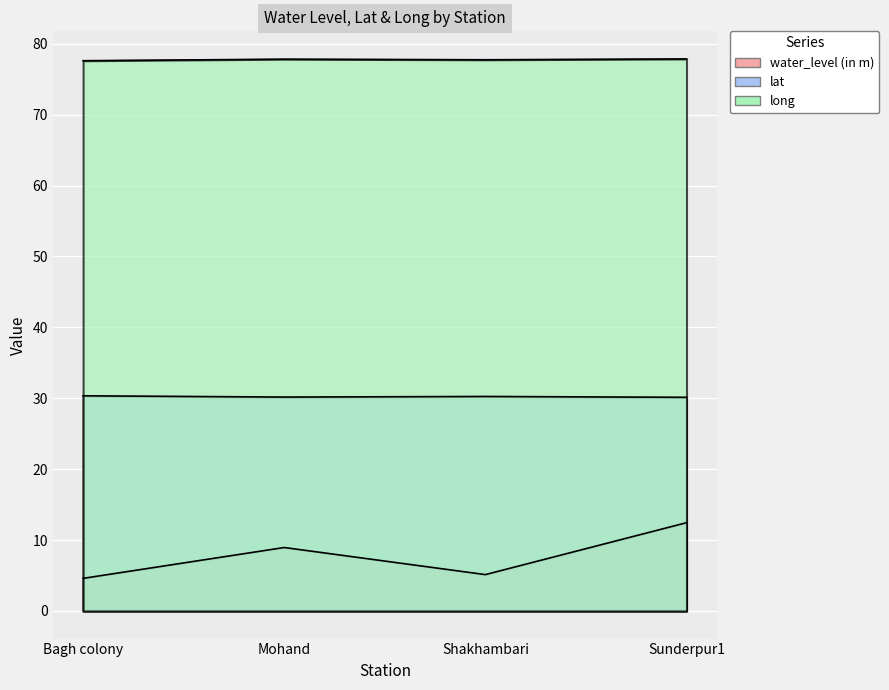

What is the minimum value shown in the chart?

4.6